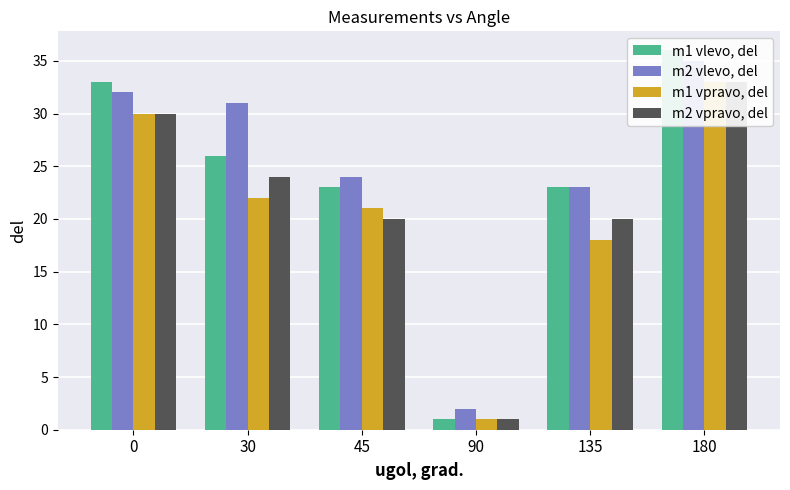

What is the value of the m2 vpravo, del bar at the 3rd from the left?

20